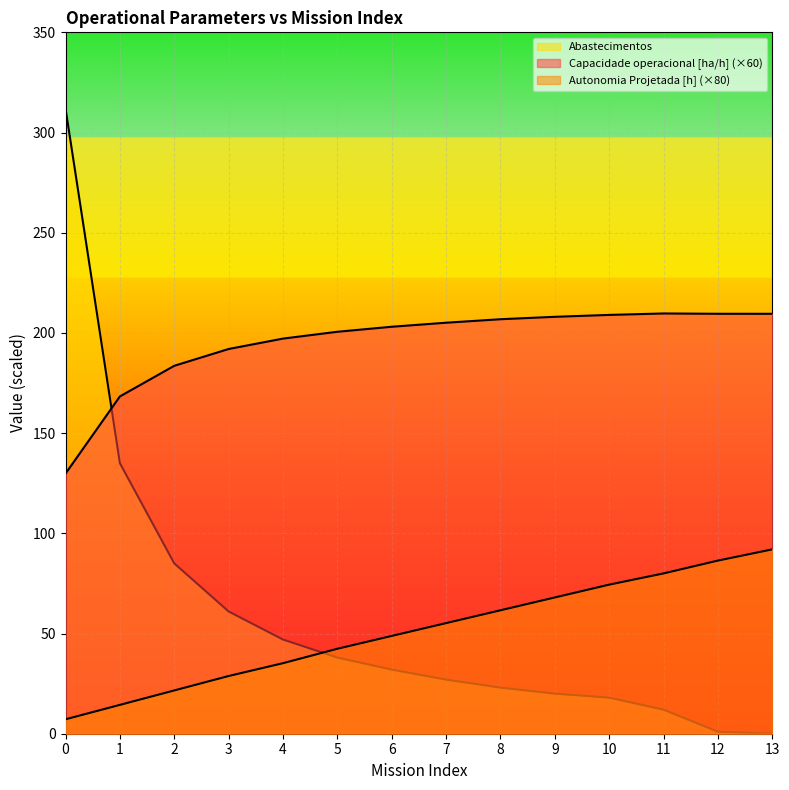

Which series has the widest spread of values?

Abastecimentos